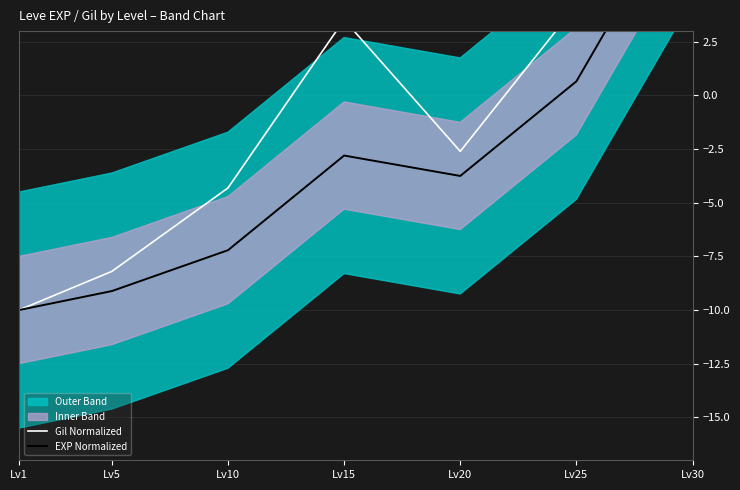

True or false: Gil Normalized has more than 2 interior local peaks.

False